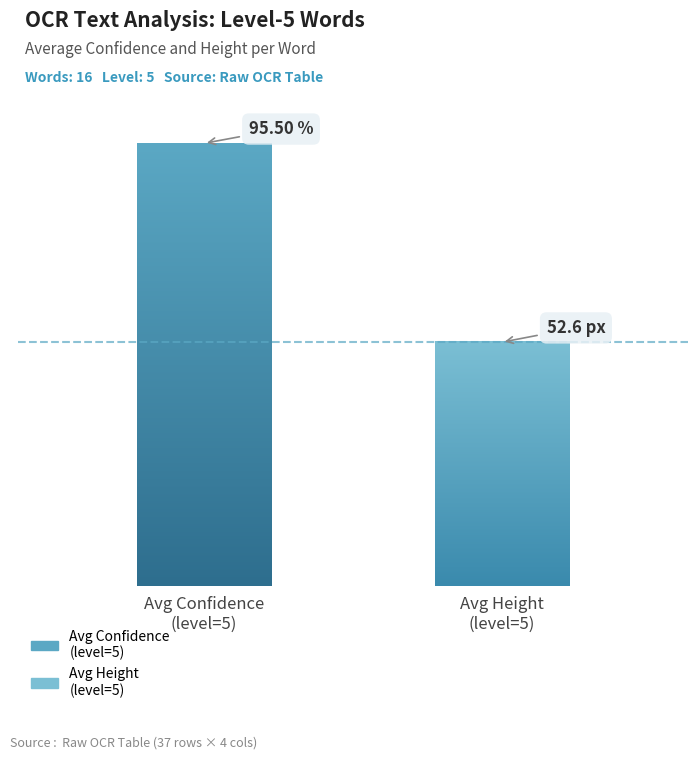

Are the bars grouped side by side (vs. stacked)?

Yes